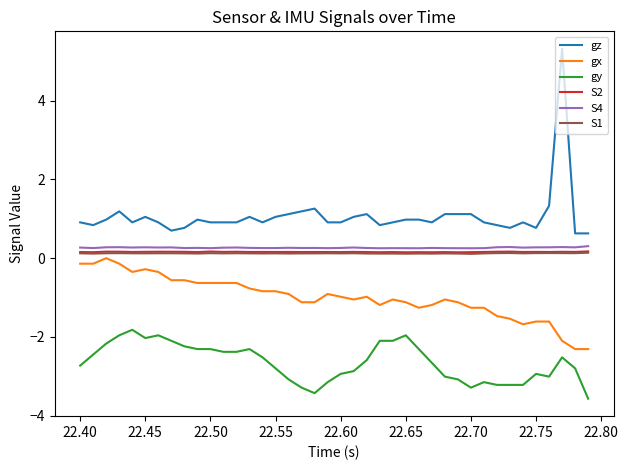

Which series has the widest spread of values?

gz